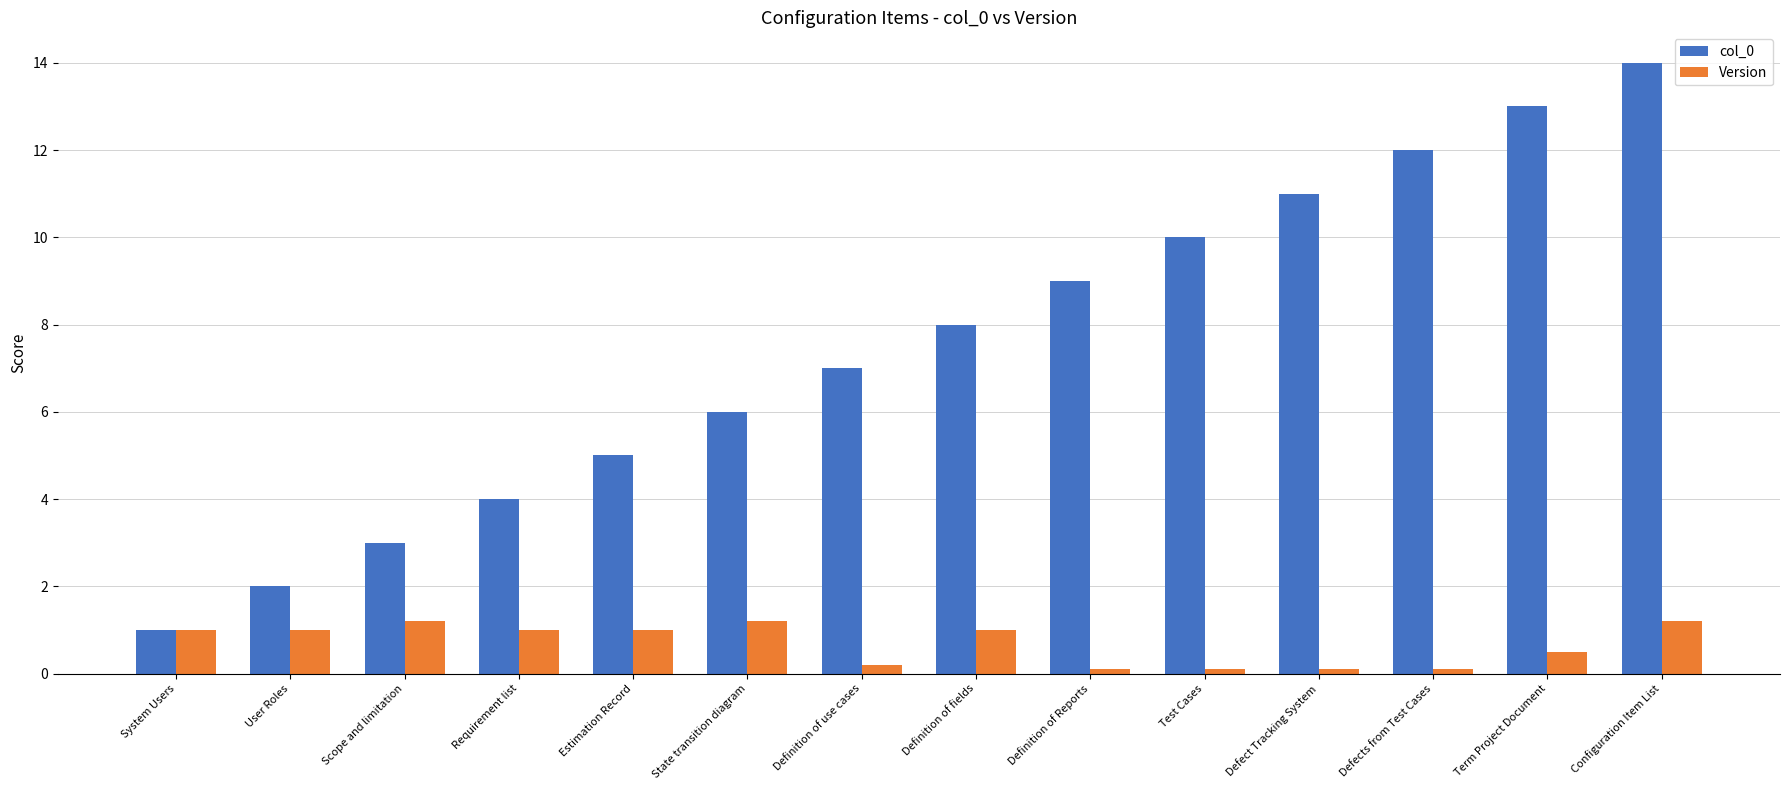

The col_0 series shows 1.0 at System Users. True or false?

True